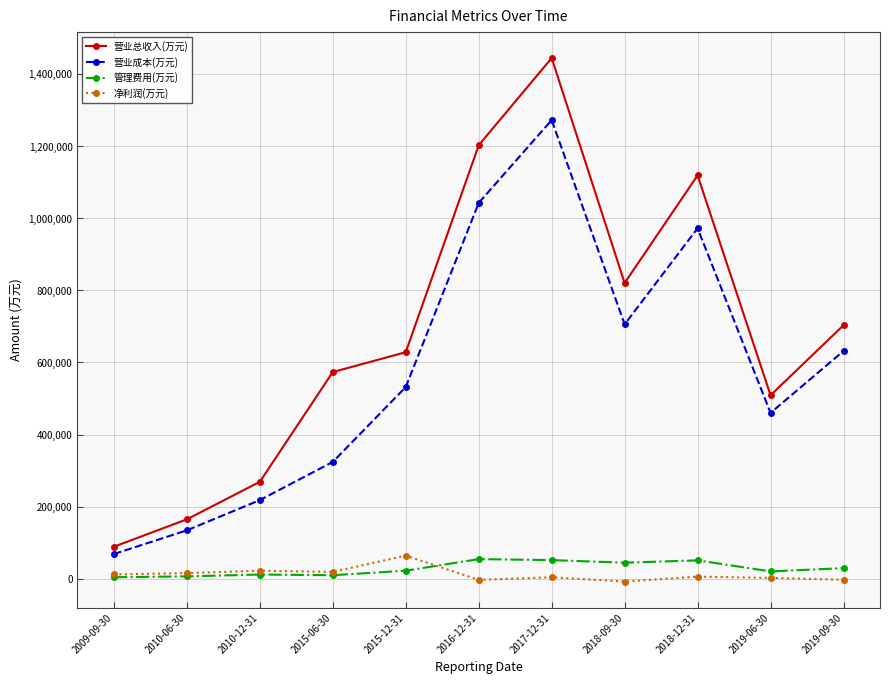

Is it true that 营业总收入(万元) equals 820375 at 2018-09-30?

True